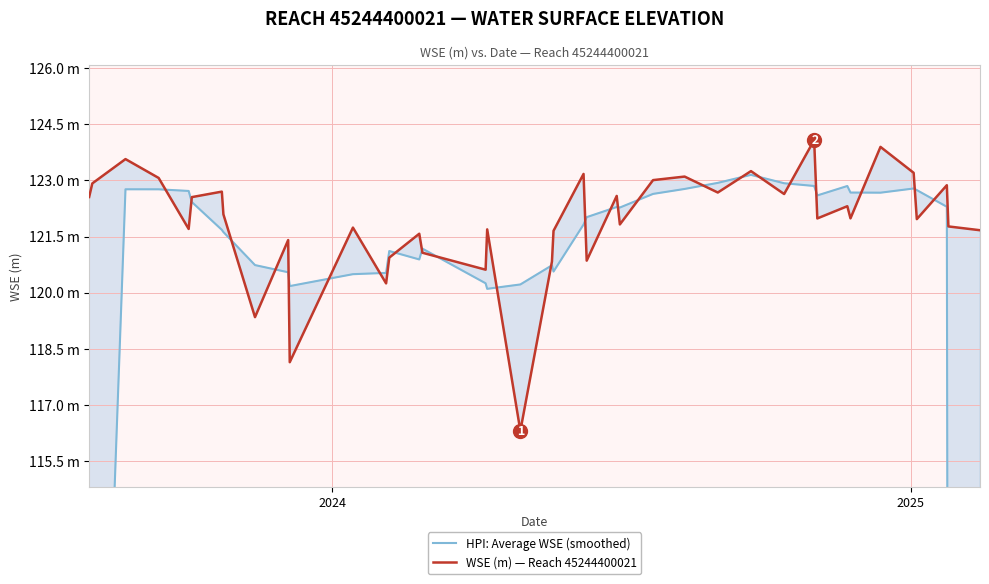

Reading left to right, list all the values displayed in this chart.

HPI: Average WSE (smoothed): 73.8	98.4	122.8	122.8	122.7	122.4	121.7	121.6	120.7	120.5	120.2	120.5	120.5	121.1	120.9	121.2	120.3	120.1	120.2	120.7	120.6	121.8	122.0	122.3	122.3	122.6	122.8	122.9	123.1	122.9	122.8	122.6	122.8	122.7	122.7	122.8	122.7	122.3	97.7	73.3
WSE (m) — Reach 45244400021: 122.6	122.9	123.6	123.1	121.7	122.6	122.7	122.1	119.3	121.4	118.1	121.7	120.3	120.9	121.6	121.1	120.6	121.7	116.3	120.8	121.7	123.2	120.9	122.6	121.8	123.0	123.1	122.7	123.2	122.6	124.1	122.0	122.3	122.0	123.9	123.2	122.0	122.9	121.8	121.7